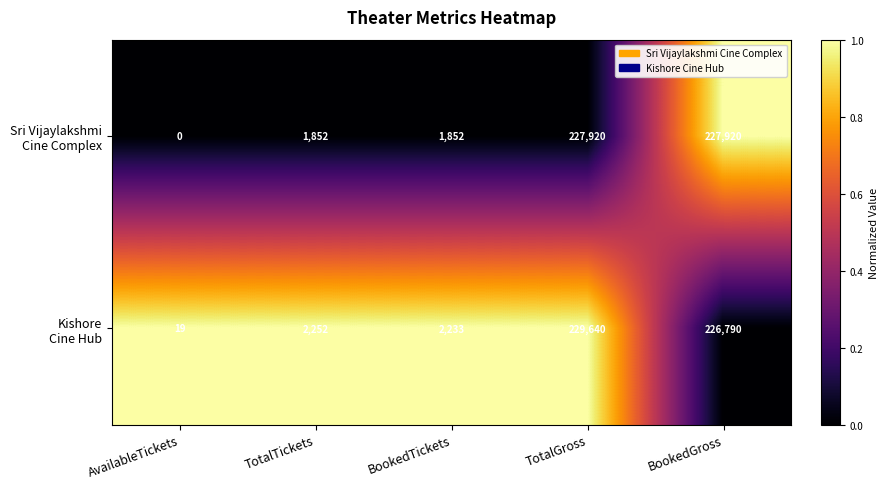

What is the greatest value displayed?

229640